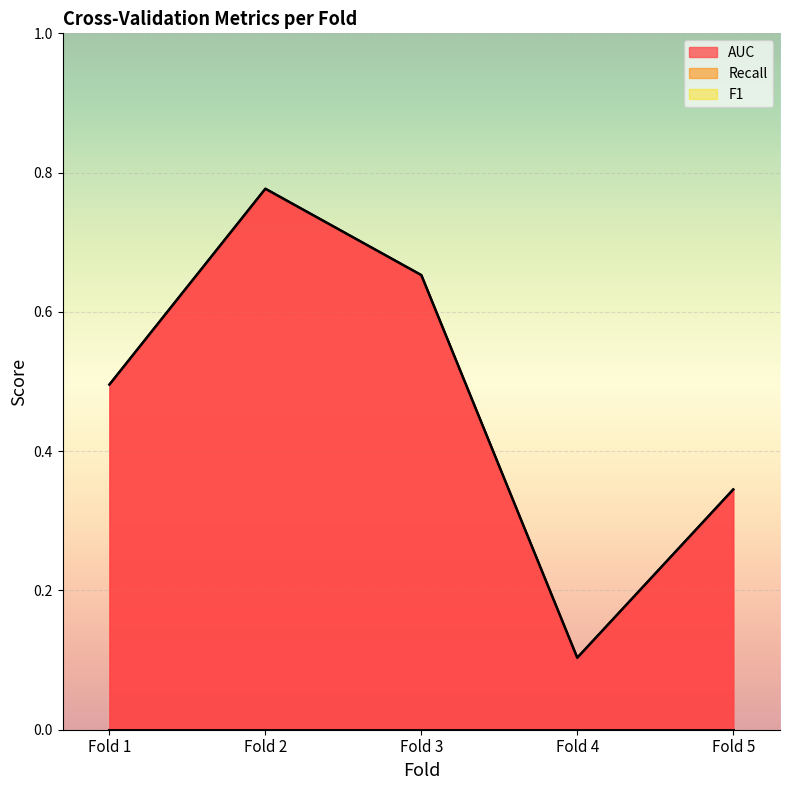

What is the difference between the highest and lowest values at Fold 5?

0.3